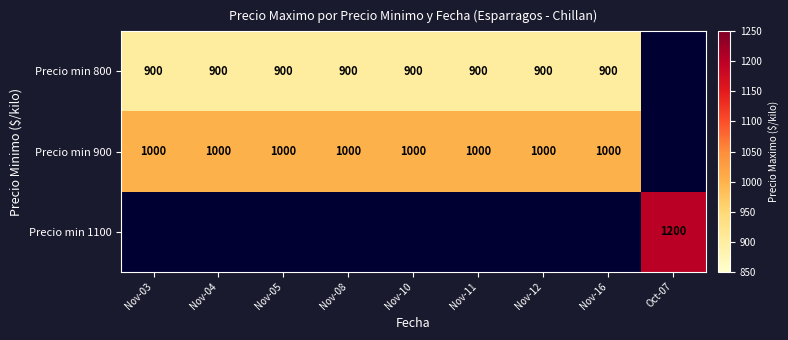

Is the value of Precio min 900 at Nov-11 greater than the value of Precio min 800 at Nov-03?

Yes